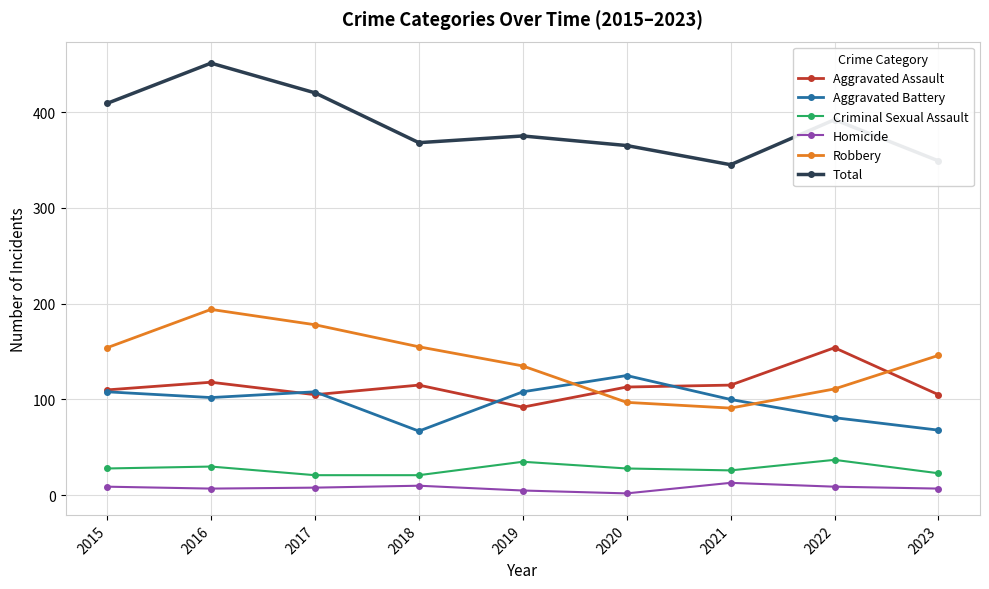

The Aggravated Battery series shows 134 at 2021. True or false?

False